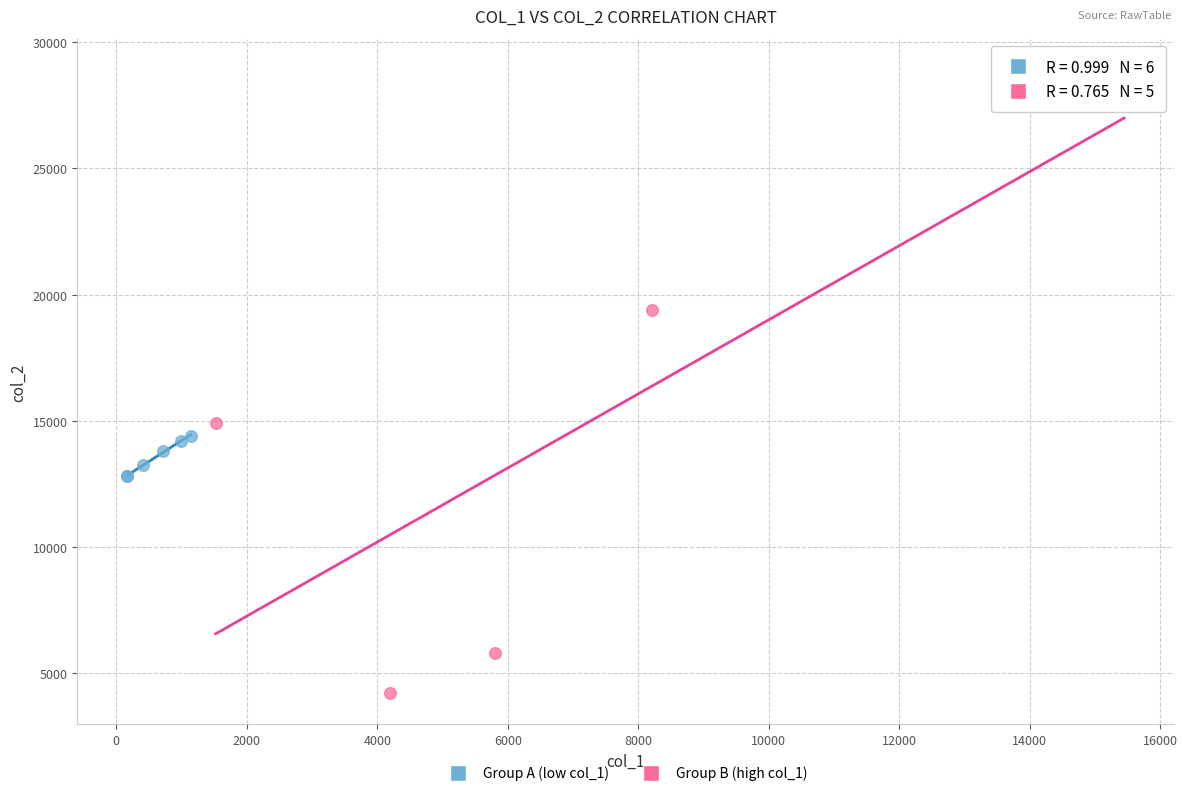

Which series contains the highest Y value?

Group B (high col_1)